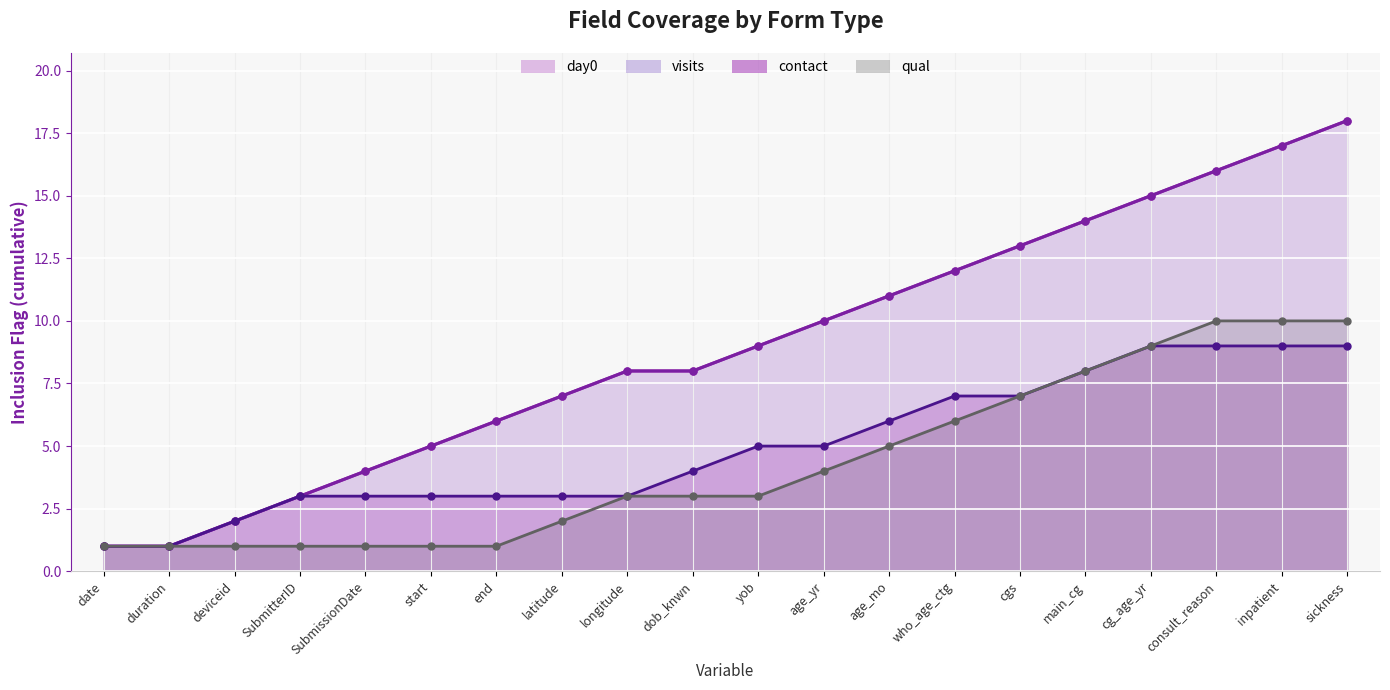

What is the label of the 11th point from the right?

dob_knwn